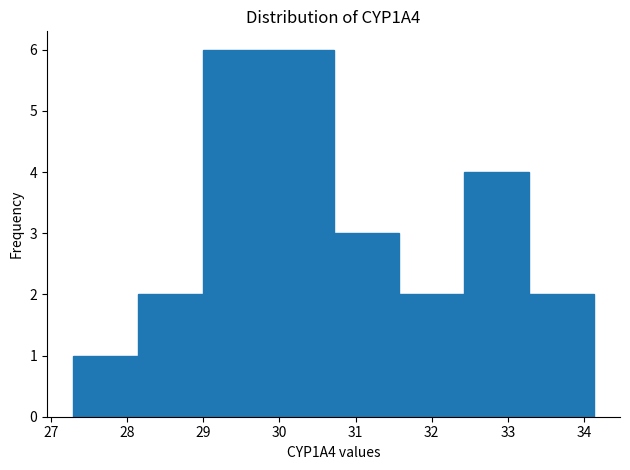

What is the height of the bar covering 33.3 to 34.1 on the x-axis? Neither the bar edges nor the heights are printed on the chart, so give them approximately, as read against the axes.

2